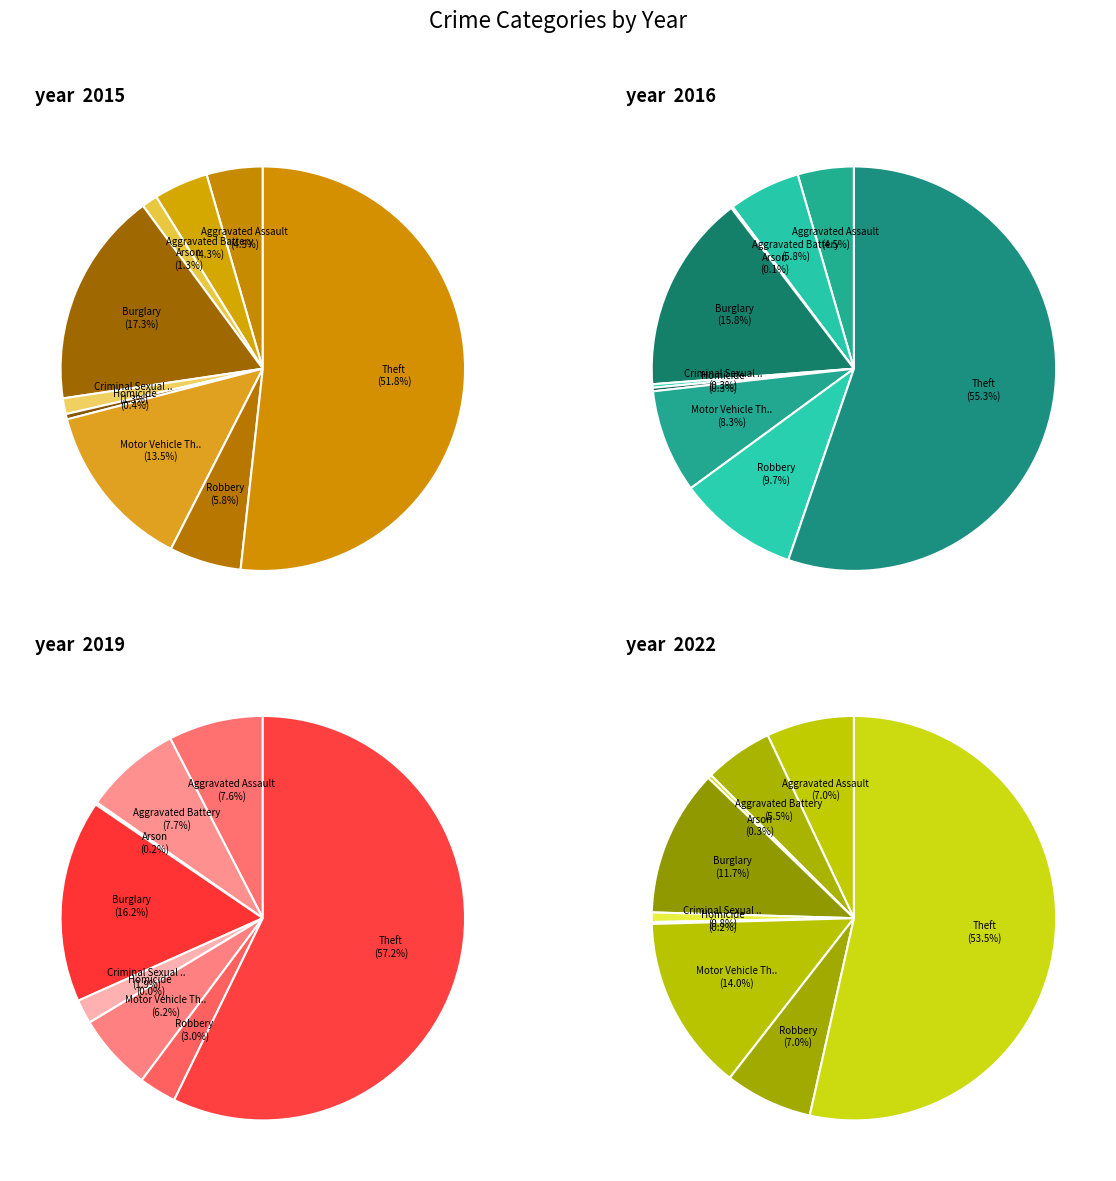

Is the sum of Burglary and Aggravated Battery greater than half?

No